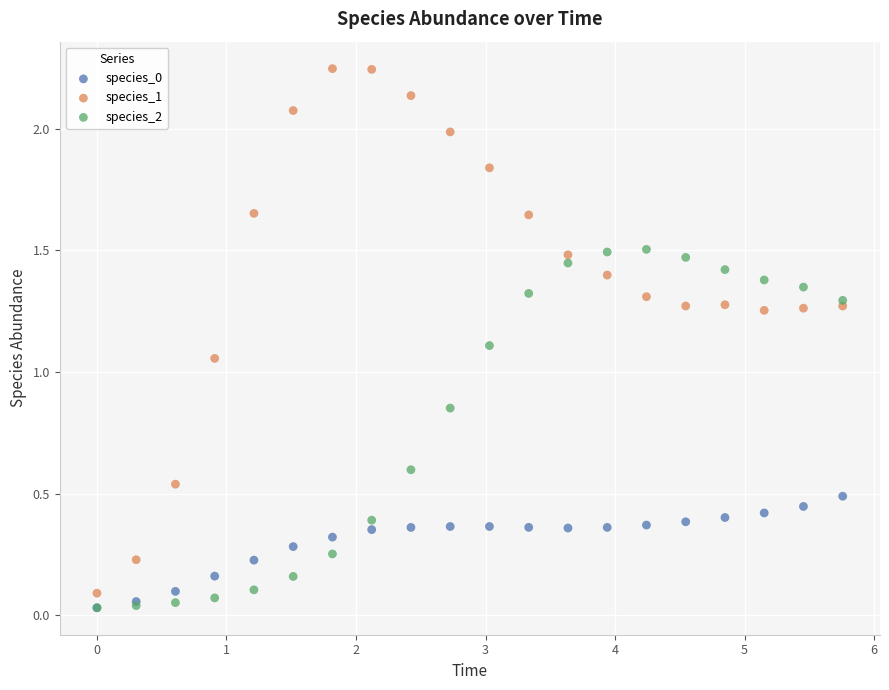

Which series has the largest Y range (max minus min)?

species_1